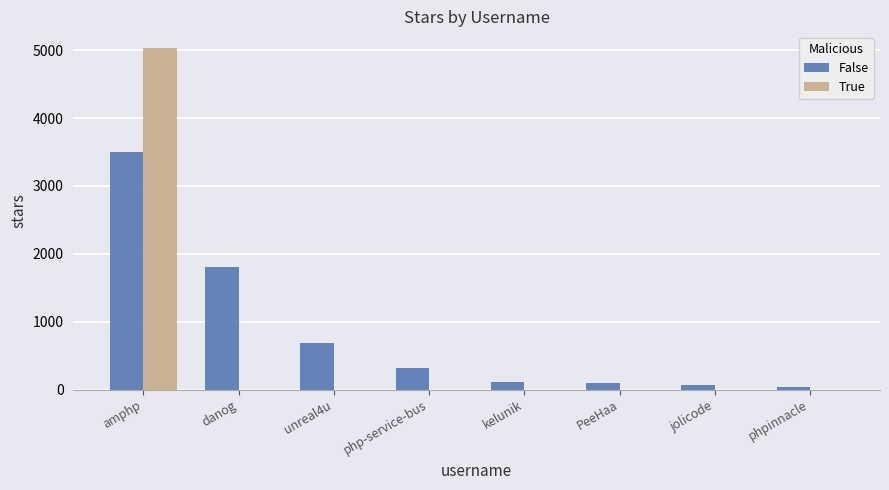

At which label does True reach its peak?

amphp